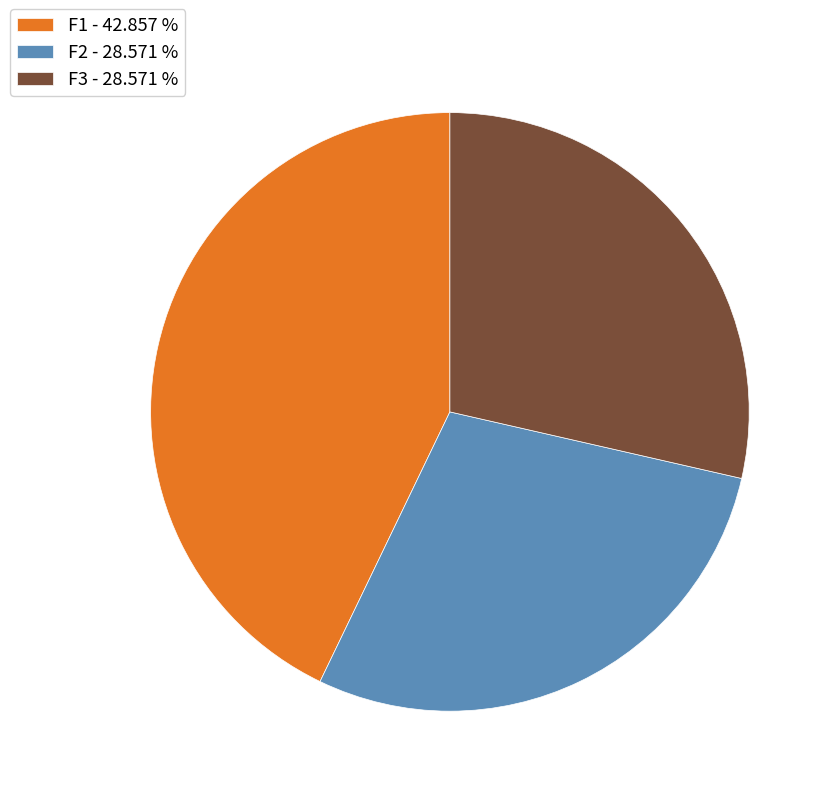

Do F1 - 42.857 % and F3 - 28.571 % together represent more than half of the pie?

Yes